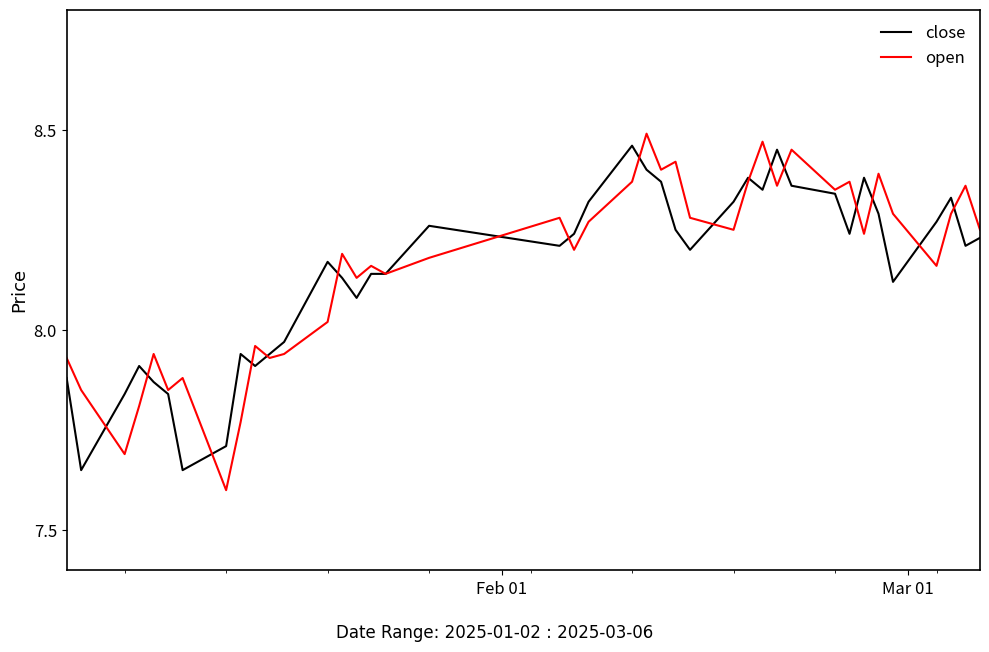

What is the lowest value of the open series?

7.6